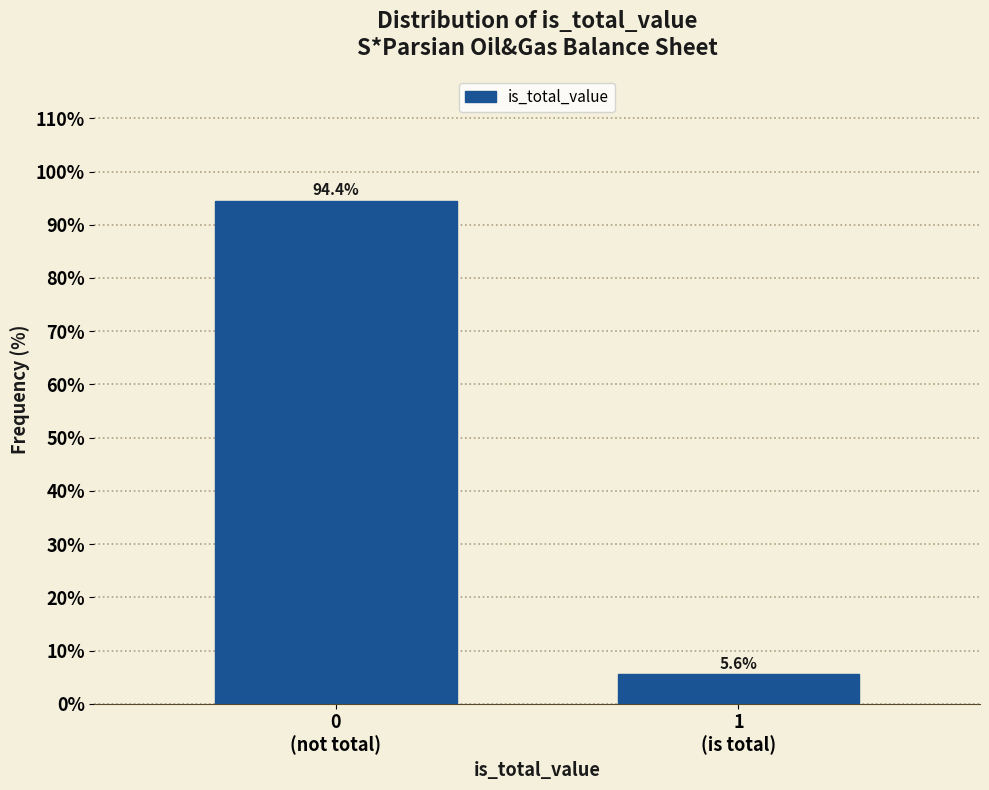

Reading left to right, extract all data points from this chart.

94.4	5.6